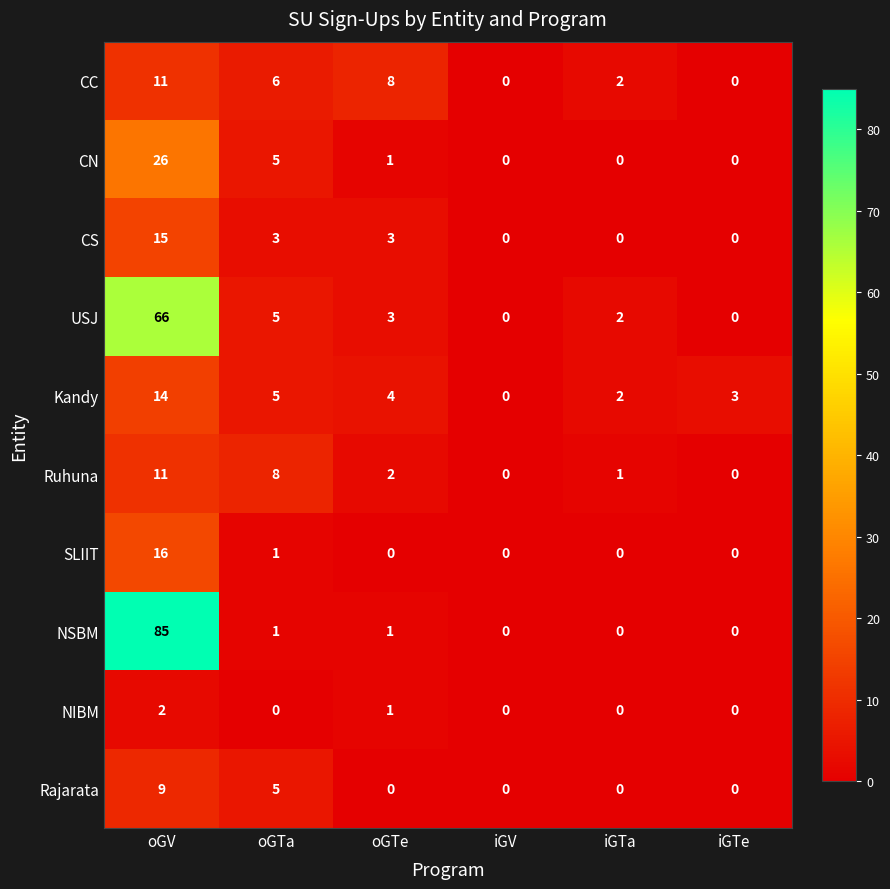

Which label corresponds to the largest value in the chart?

oGV